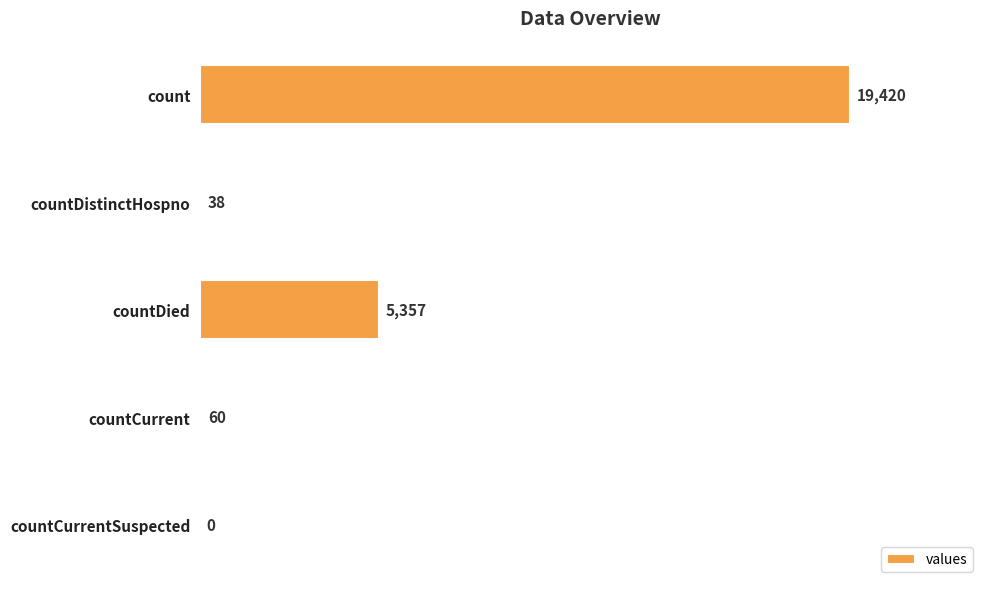

What is the average value?

4975